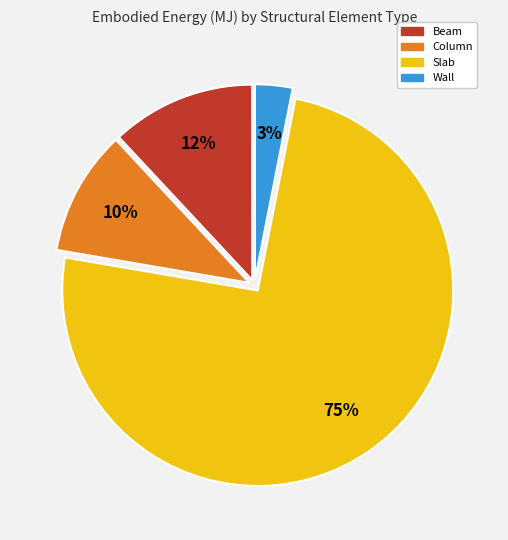

To the nearest percent, what percentage of the pie is Wall?

3%